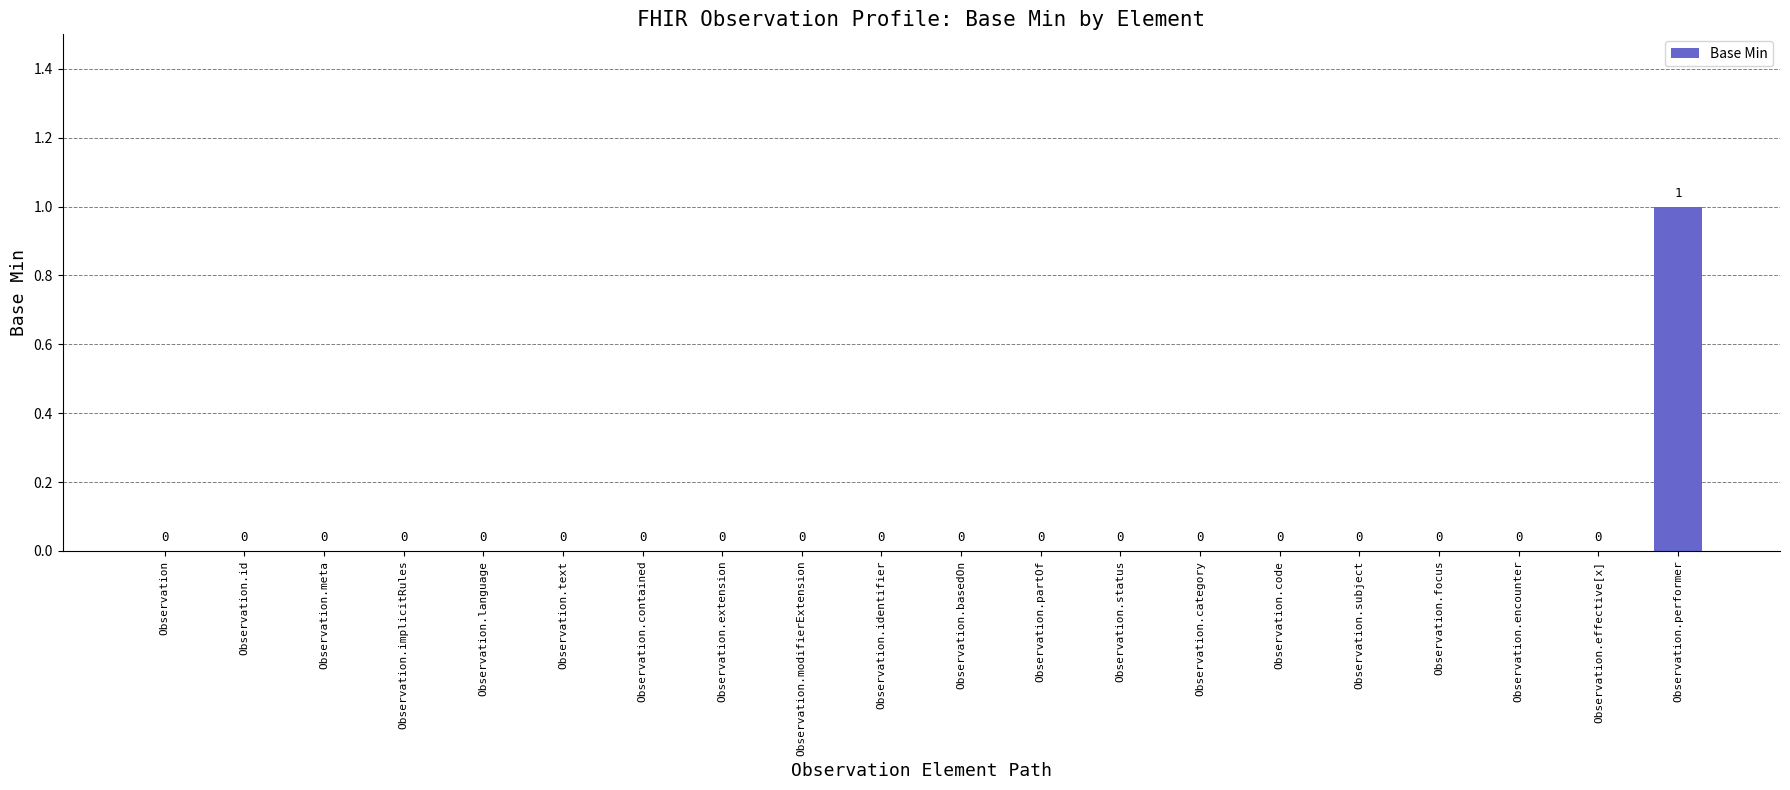

Does the chart contain stacked bars?

No